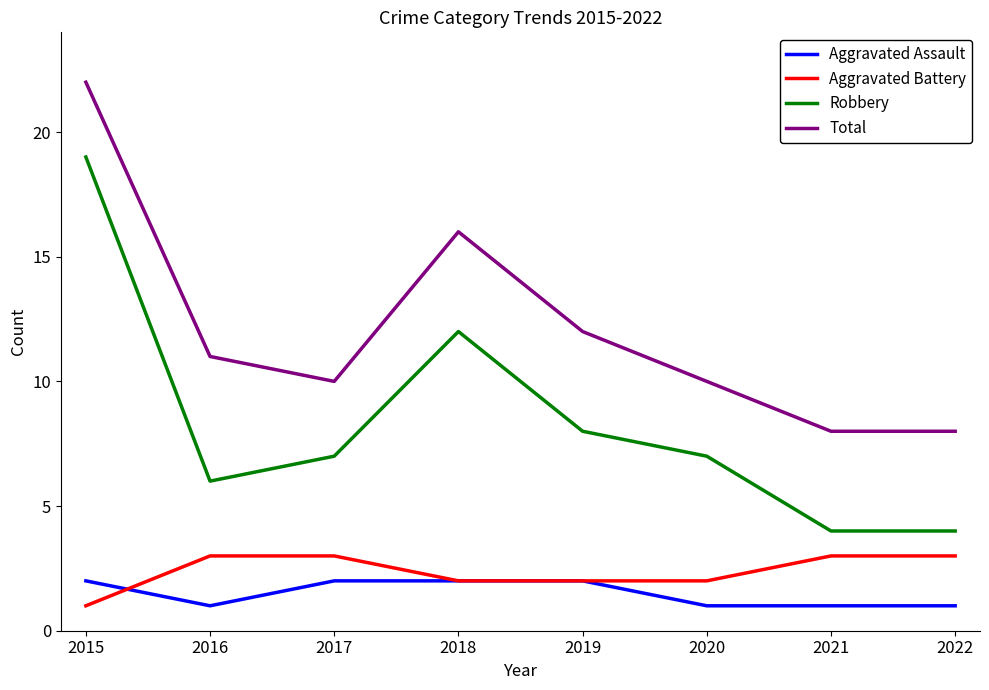

What is the greatest value displayed?

22